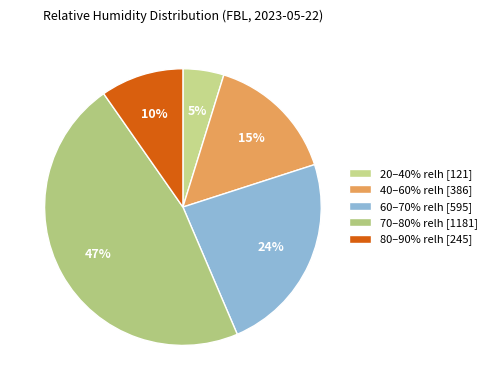

How many segments does this pie chart have?

5